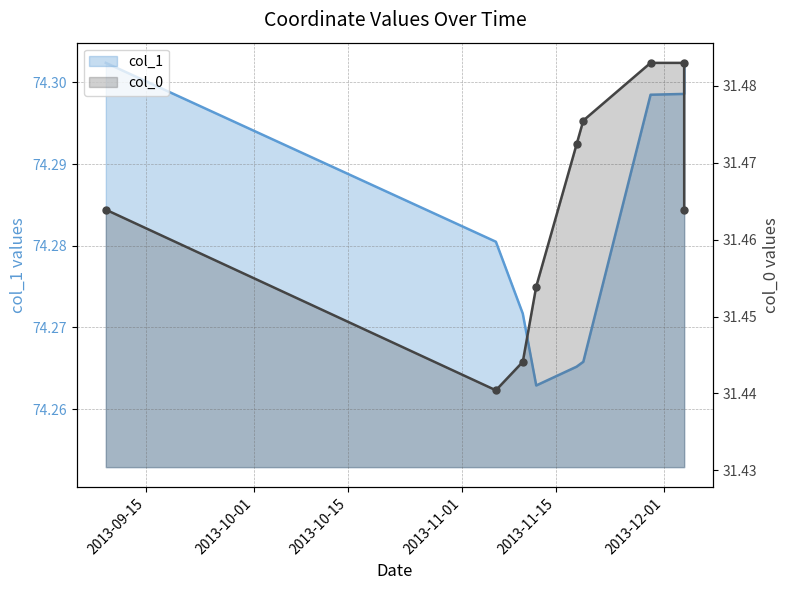

At which category does col_0 reach its first local valley?

2013-11-06